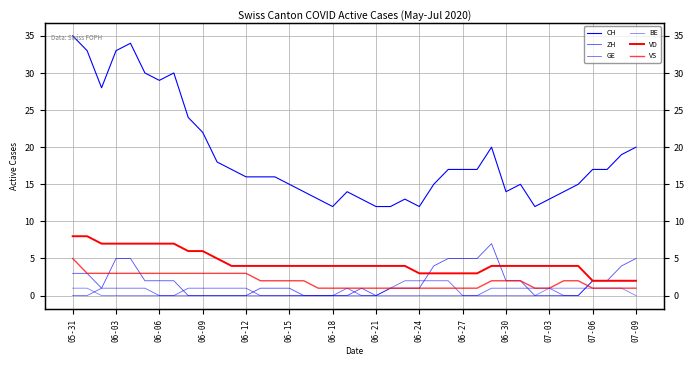

How many lines are shown in the chart?

6